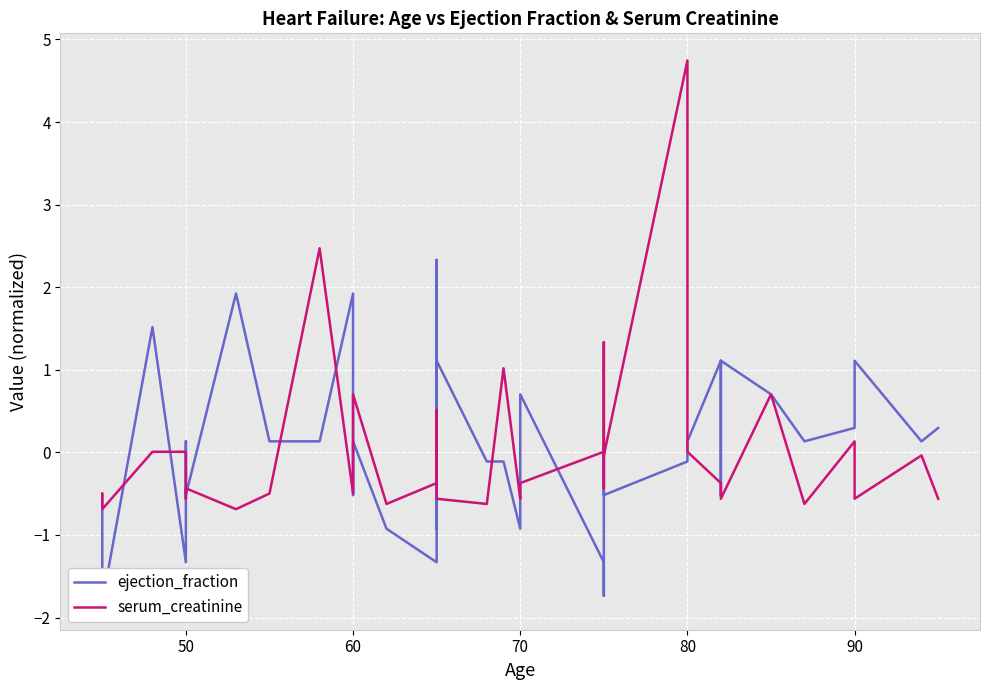

What is the minimum value shown in the chart?

-1.8